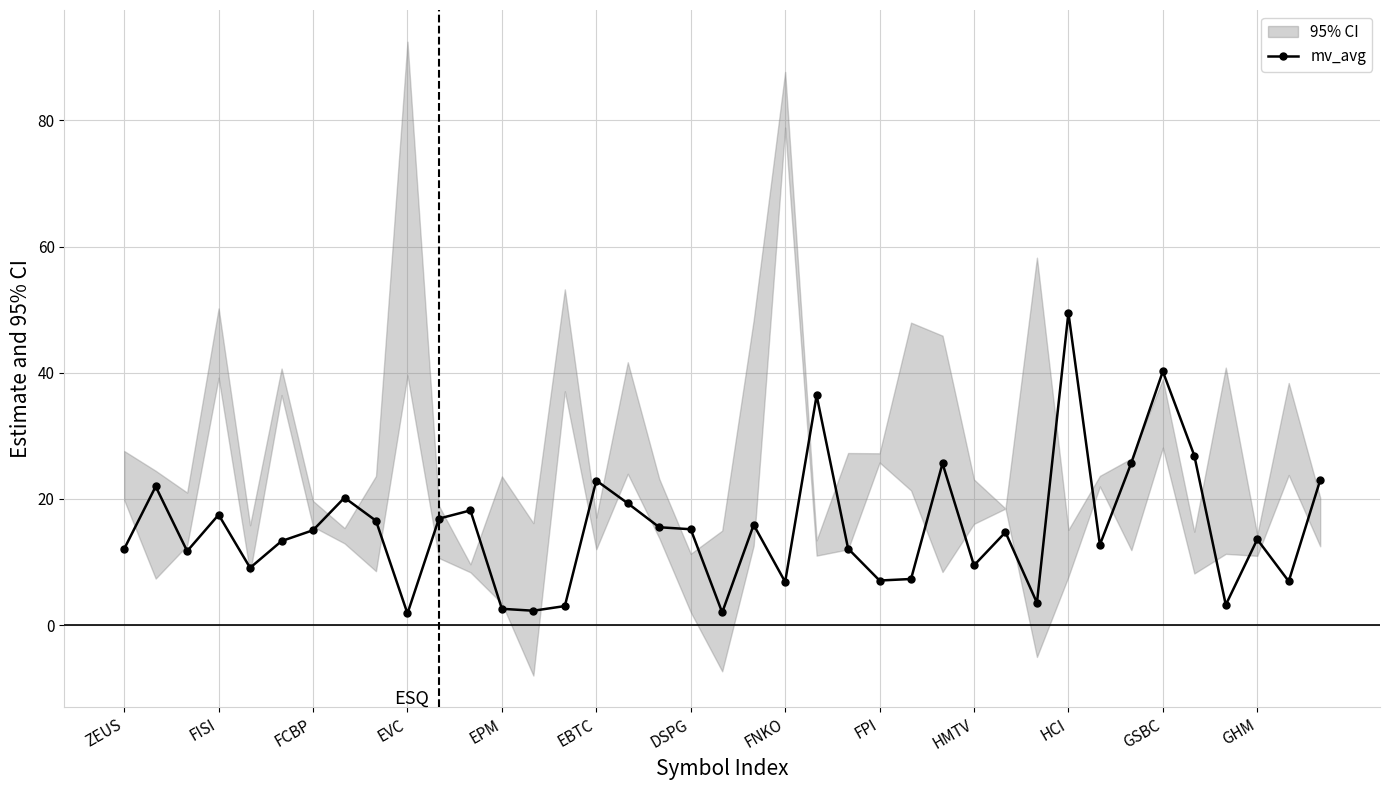

What is the change in value from 31 to 34?

+14.1